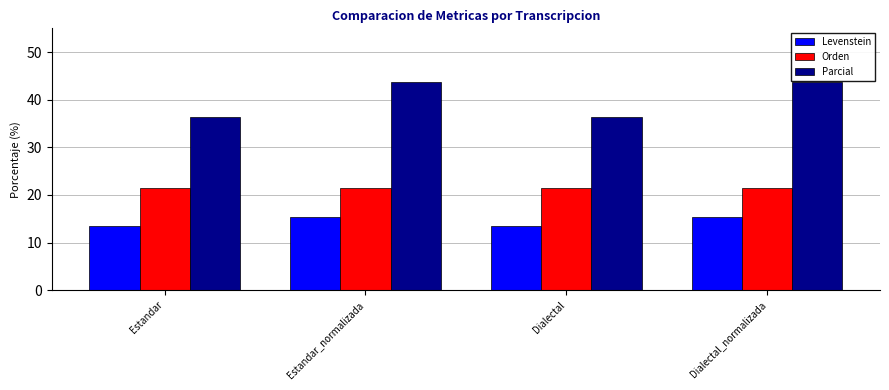

What value does the Orden series have at Dialectal?

21.5